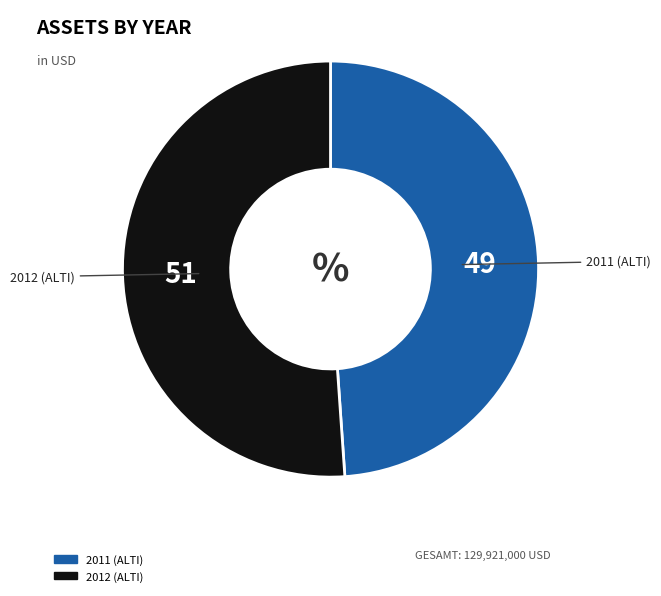

Is it true that 2012 (ALTI) is 51% of the pie?

True